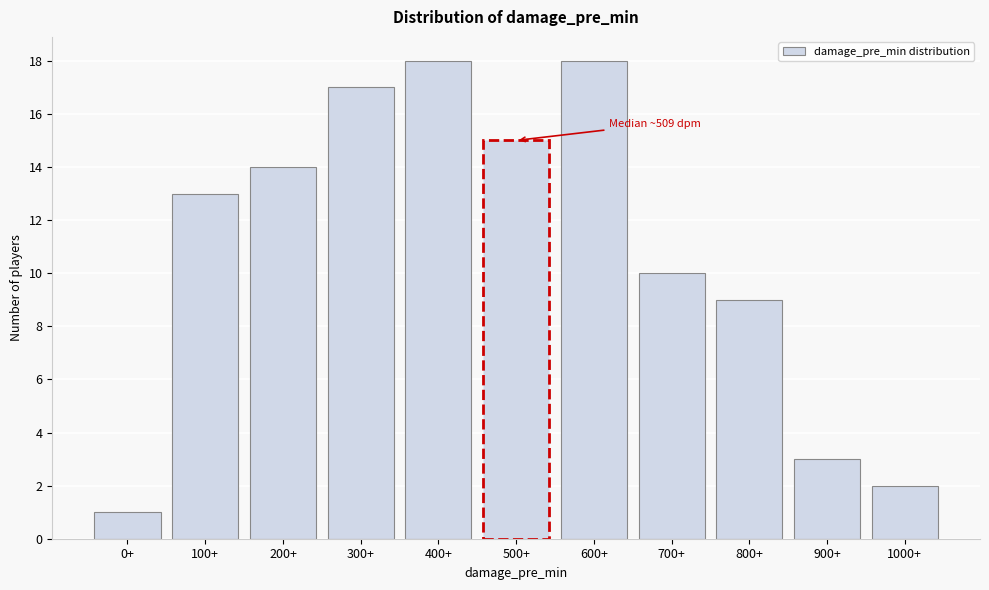

Reading left to right, extract all data points from this chart.

0+=1	100+=13	200+=14	300+=17	400+=18	500+=15	600+=18	700+=10	800+=9	900+=3	1000+=2